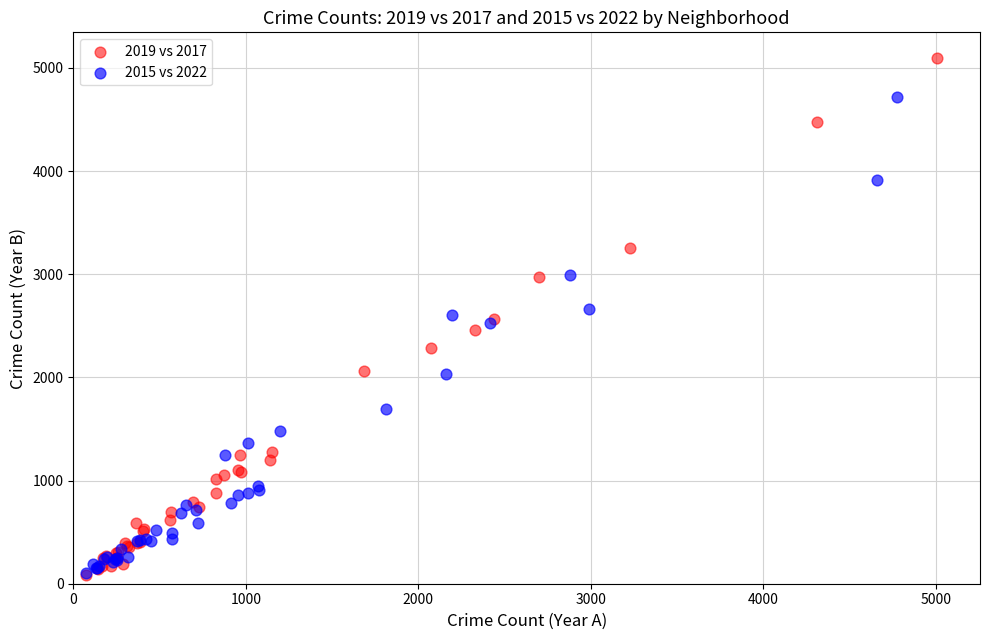

Which series contains the highest Y value?

2019 vs 2017